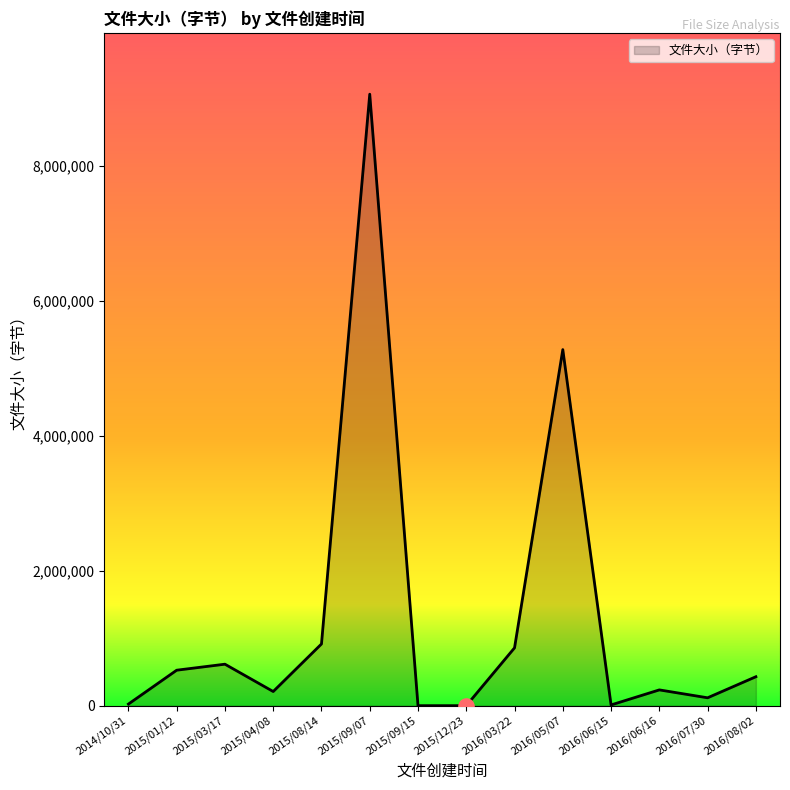

What is the ratio of the value at 2015/04/08 to the value at 2014/10/31?

8.6